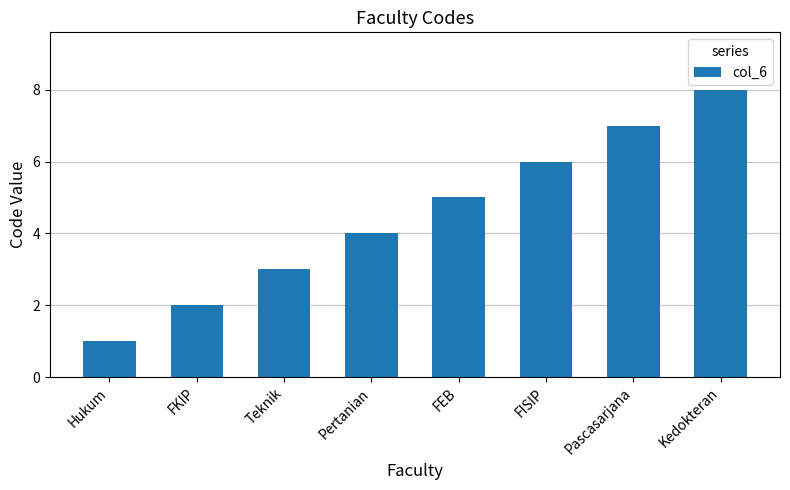

Is it true that the value at Pascasarjana is 11?

False